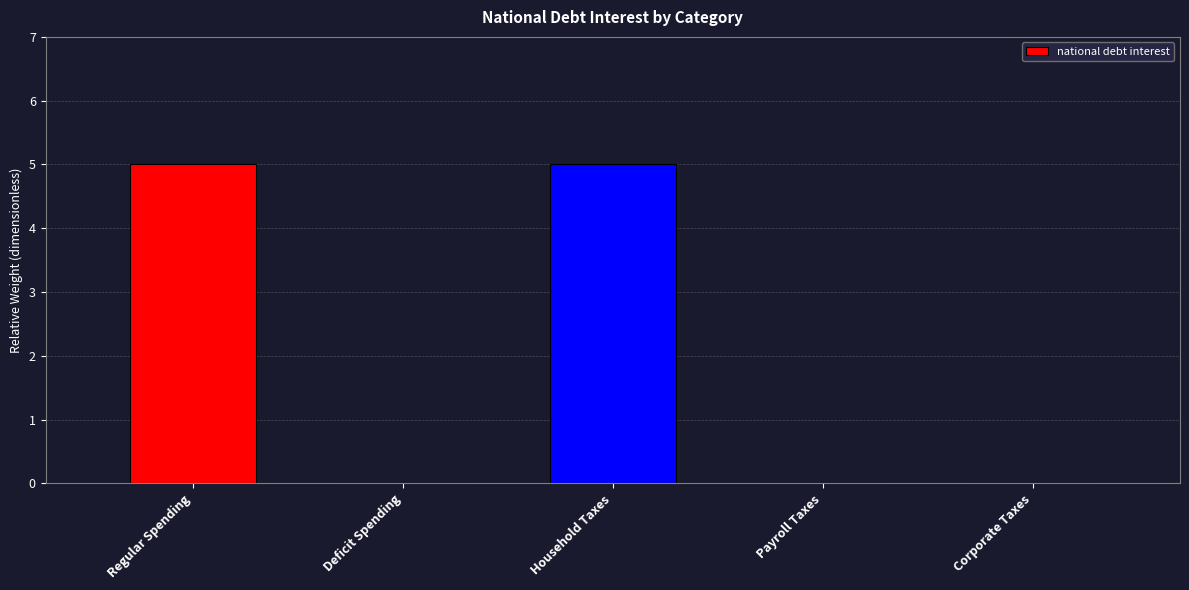

True or false: the data shows 8 at Regular Spending.

False